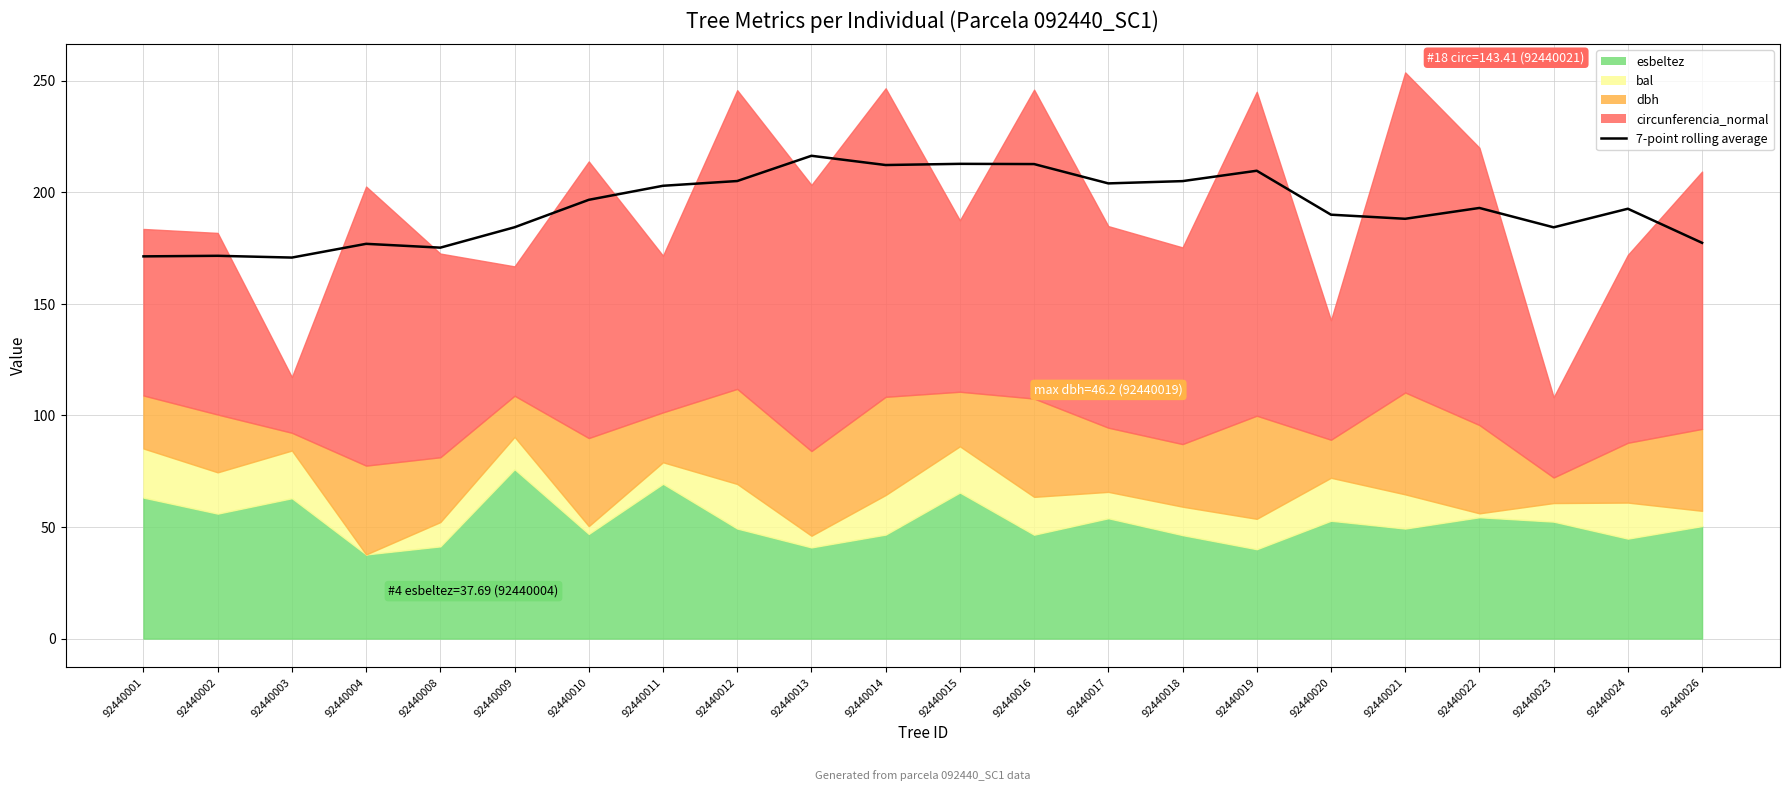

What is the value of the 14th point from the left?

203.9